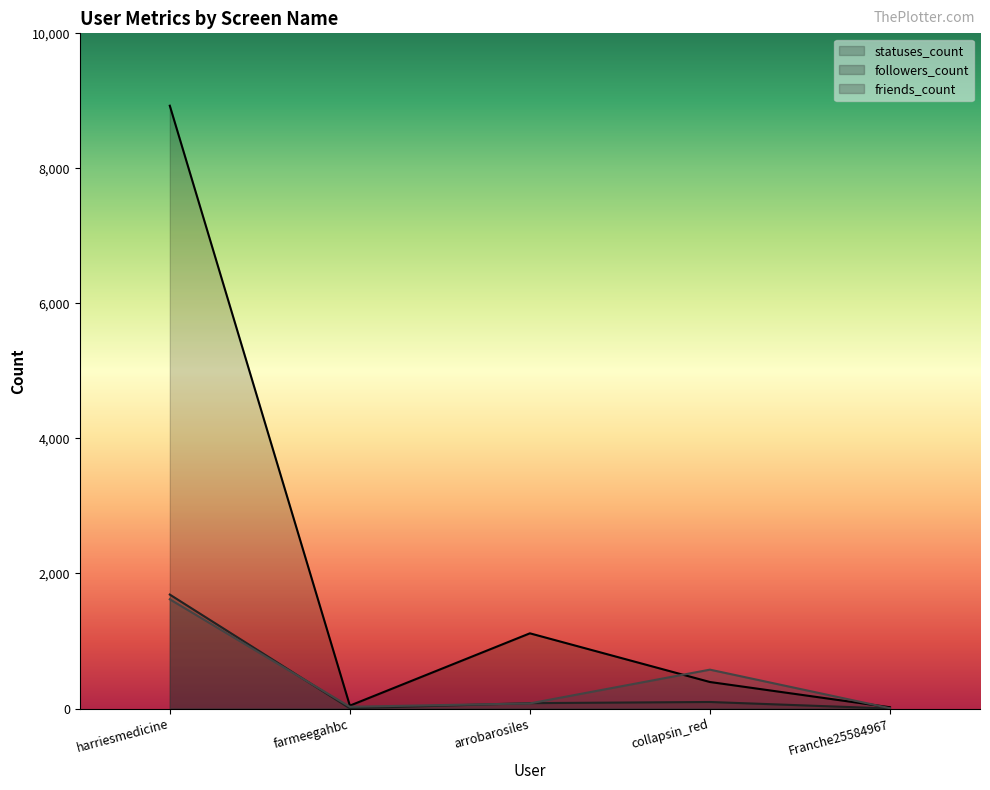

Where is the first local minimum for followers_count?

farmeegahbc